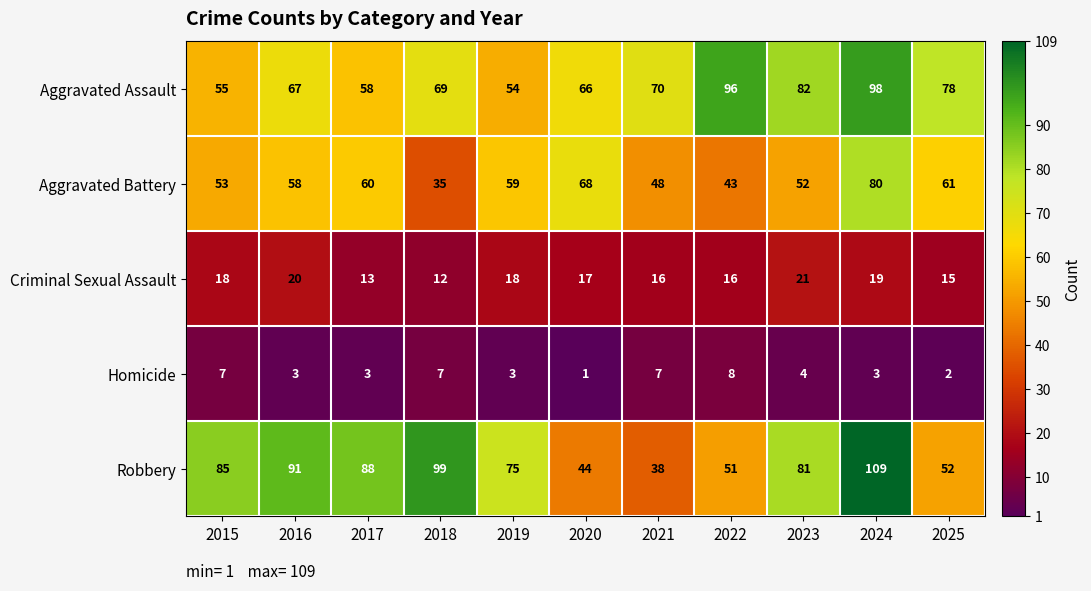

What is the spread (max minus min) of values at 2025?

76